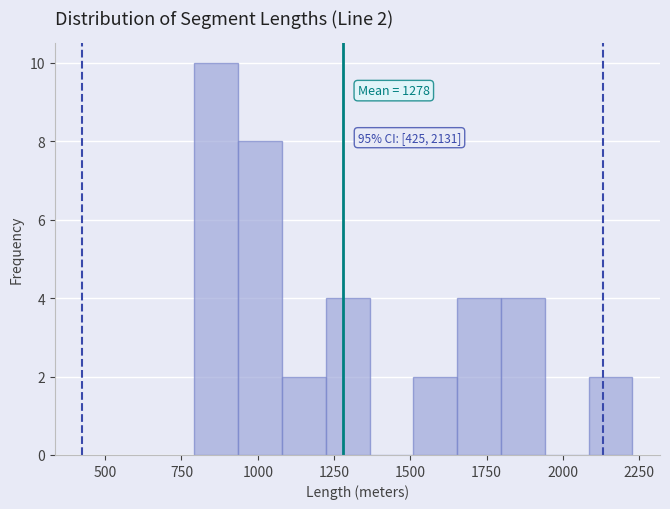

Around what value on the x-axis is the tallest bar? Give the approximate position of its centre, as read against the axis.

850